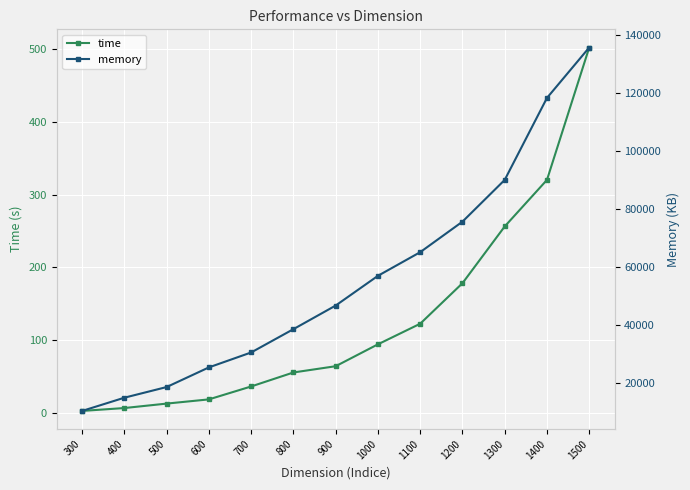

How many lines are shown in the chart?

2